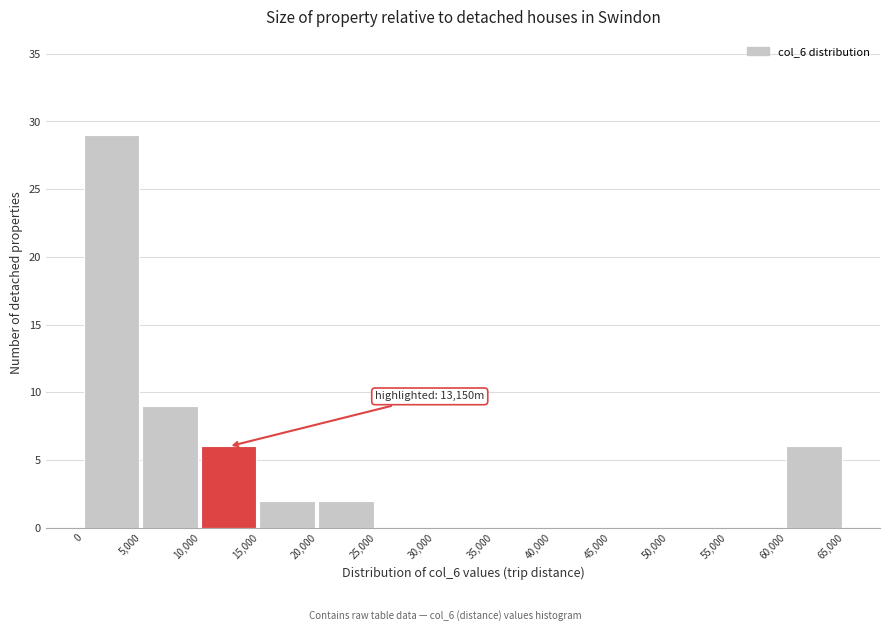

Over which range of the x-axis is the bar tallest?

0 to 5,000